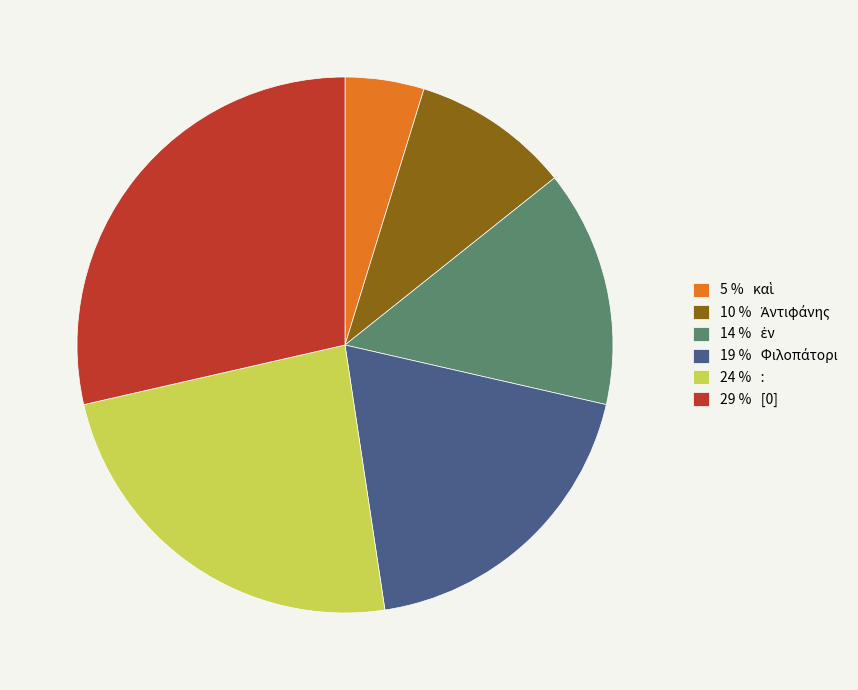

Does 24 % : account for over 50% of the chart?

No